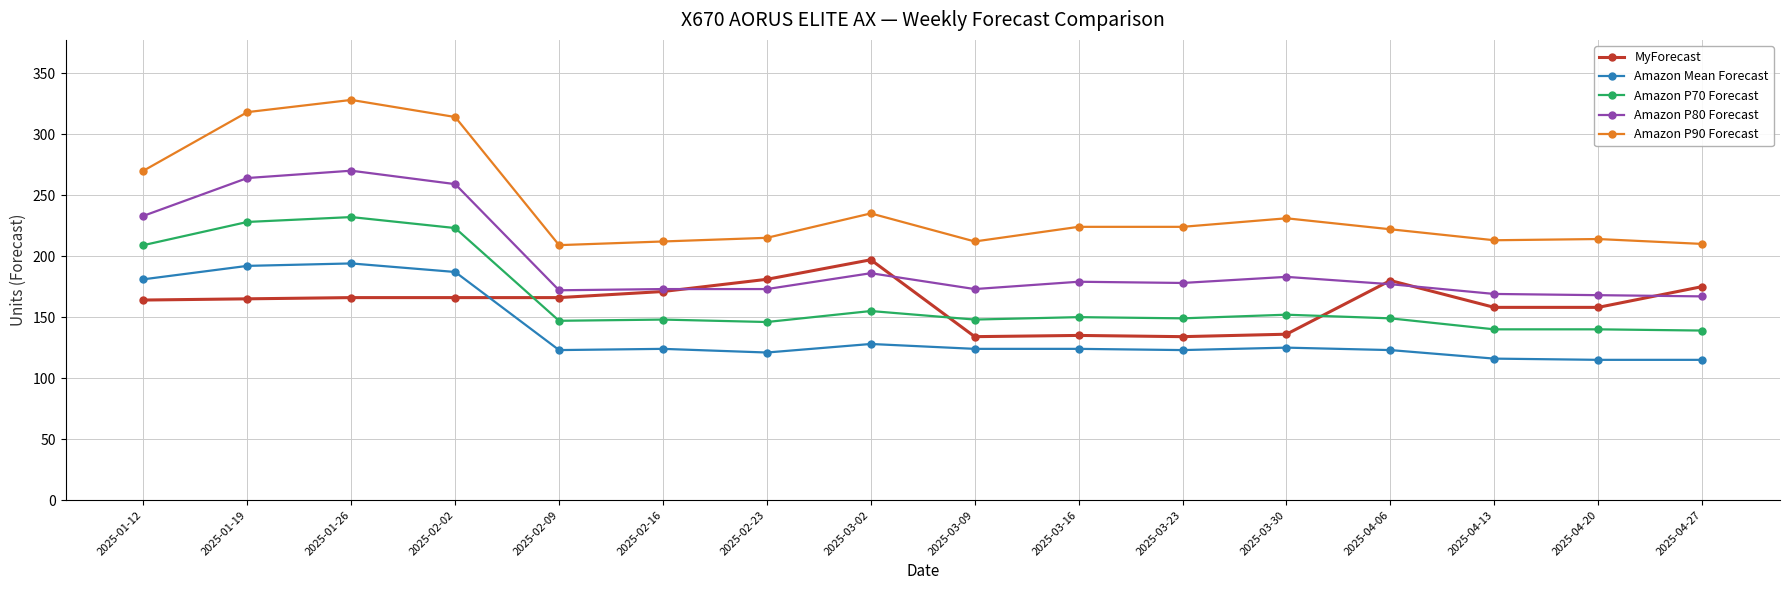

At which category does the chart reach its peak across all series?

2025-01-26